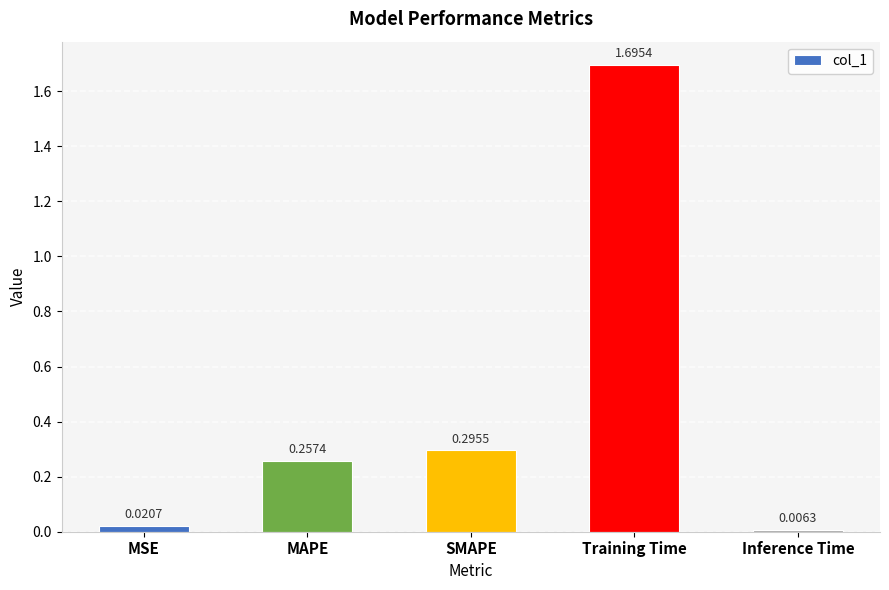

List the labels in order of value, largest first.

Training Time, SMAPE, MAPE, MSE, Inference Time